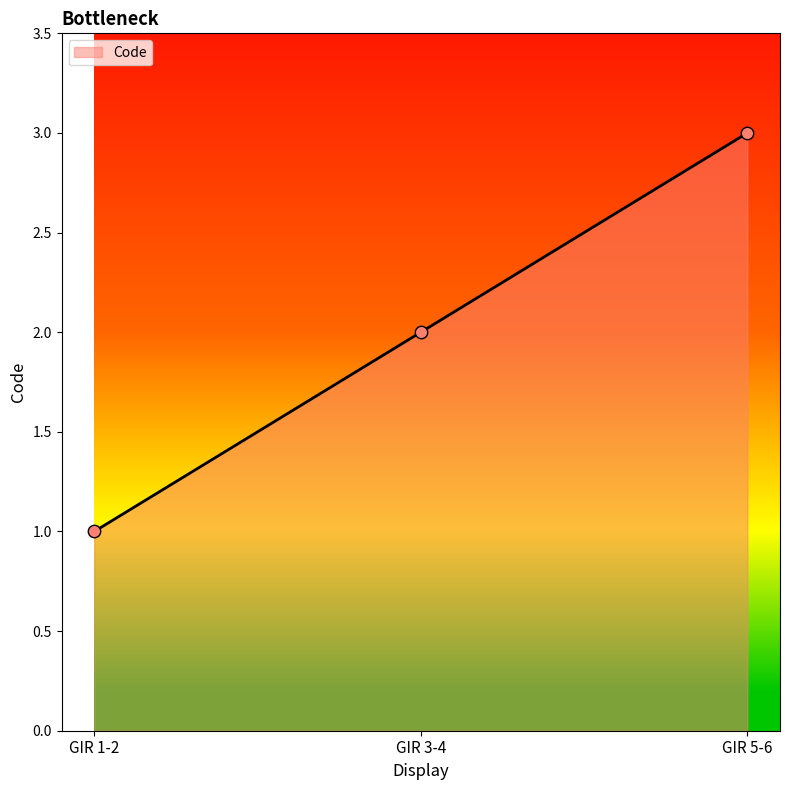

Between GIR 5-6 and GIR 1-2, which is larger?

GIR 5-6